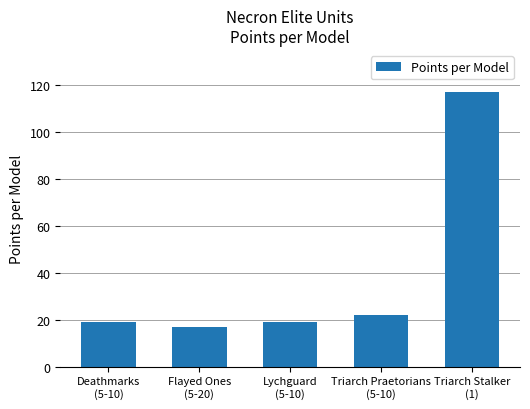

The chart shows a value of 5 at Deathmarks
(5-10). True or false?

False